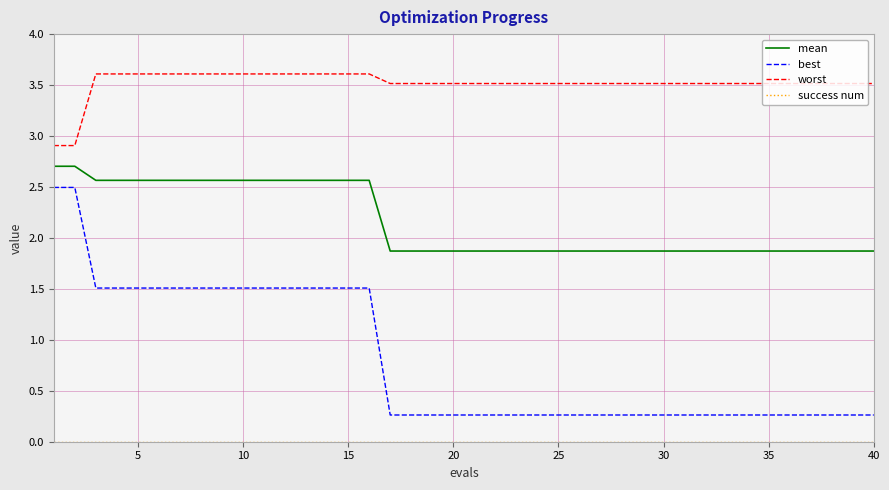

True or false: best and worst cross at least once.

False